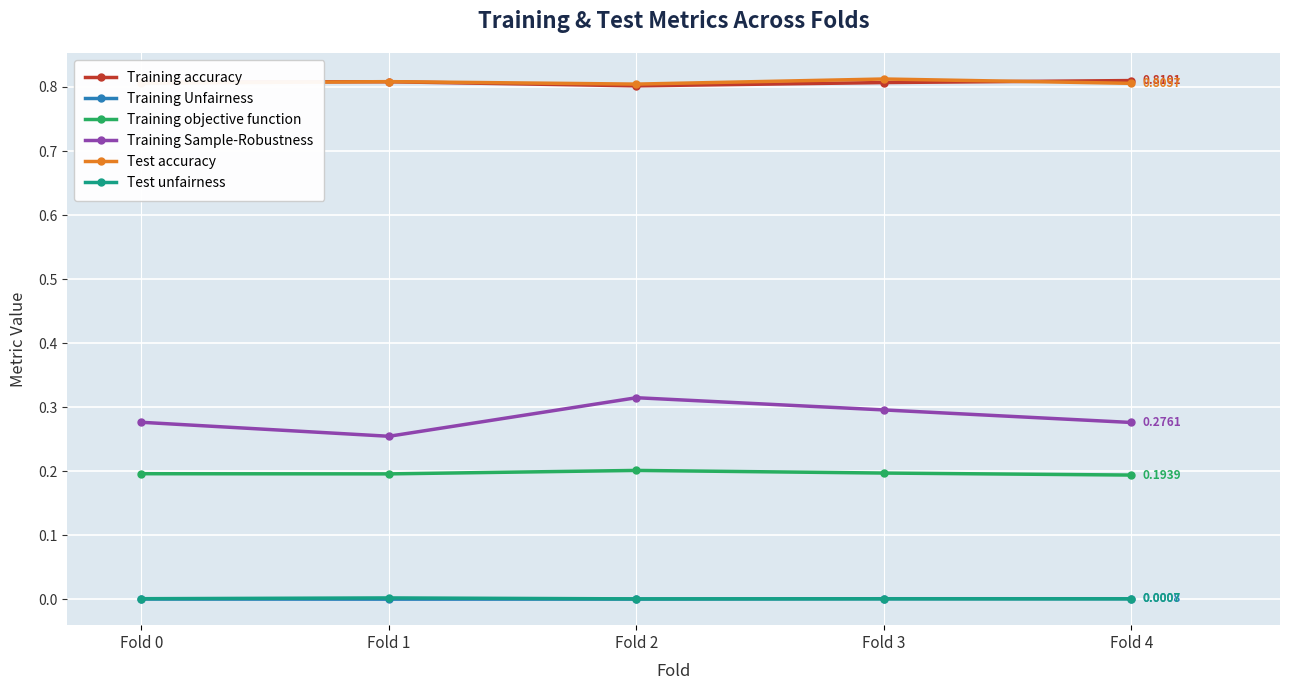

What are all the series names shown in the legend?

Training accuracy, Training Unfairness, Training objective function, Training Sample-Robustness, Test accuracy, Test unfairness